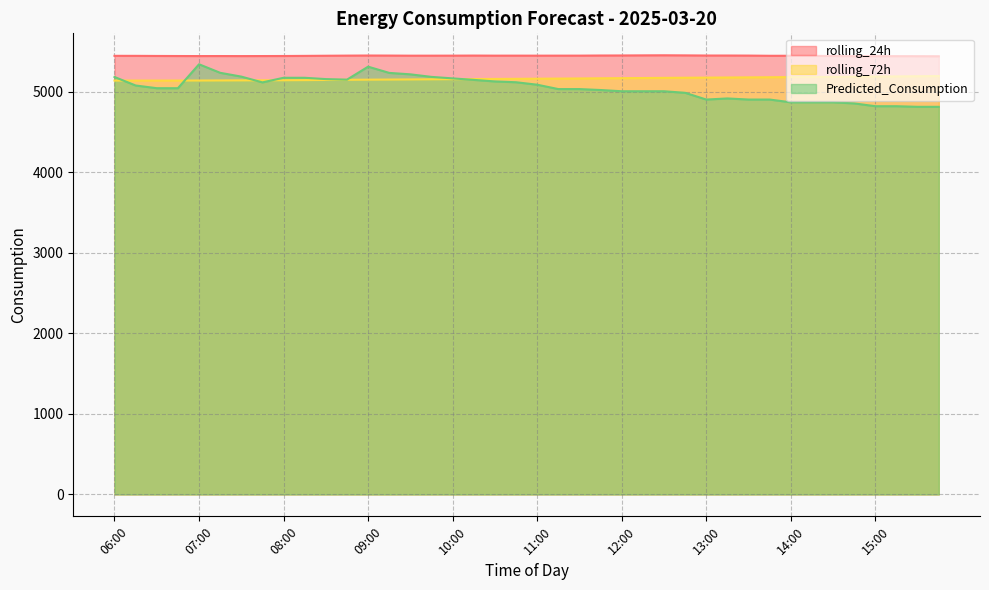

Where does the rolling_72h series first go above 5160?

11:00